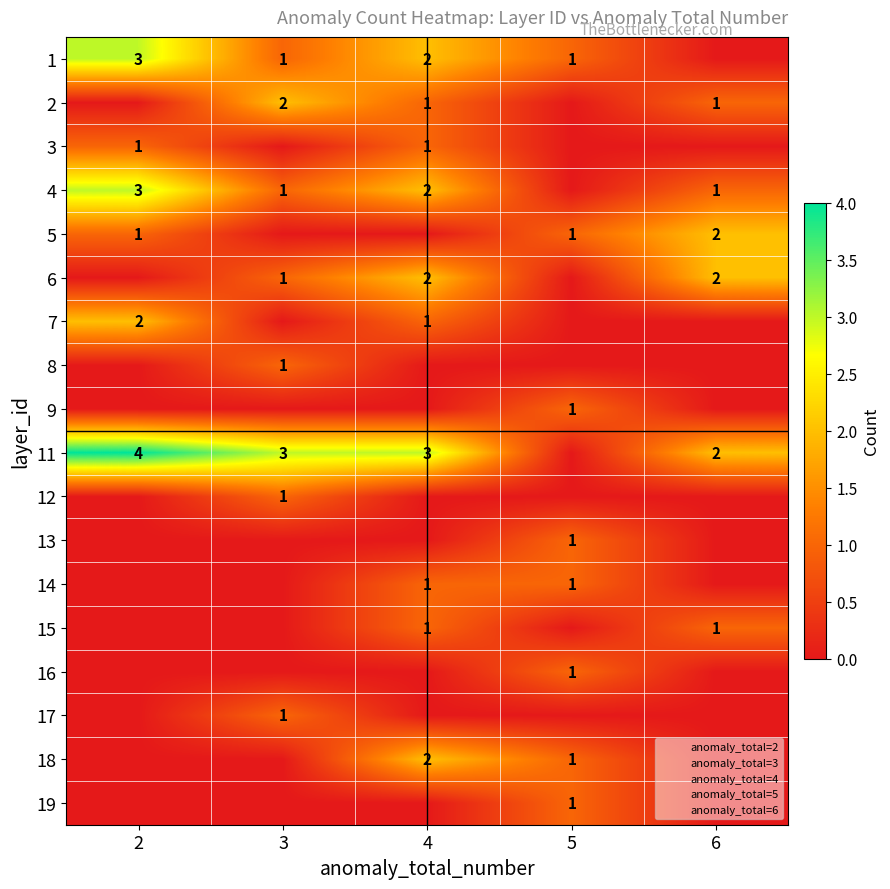

What is the difference between the highest and lowest values at 4?

3